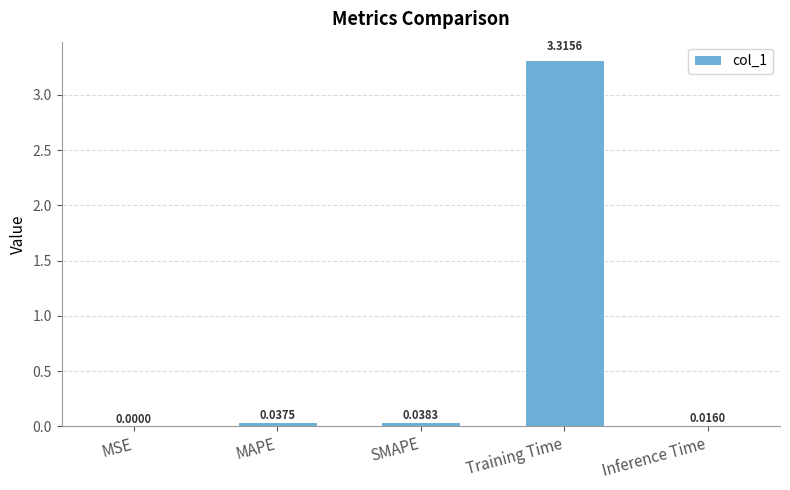

Between SMAPE and Training Time, which is larger?

Training Time